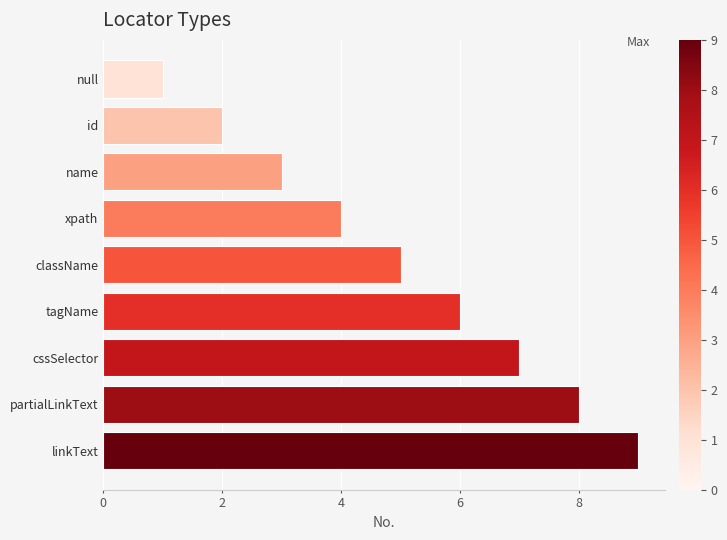

Are the bars grouped side by side (vs. stacked)?

No